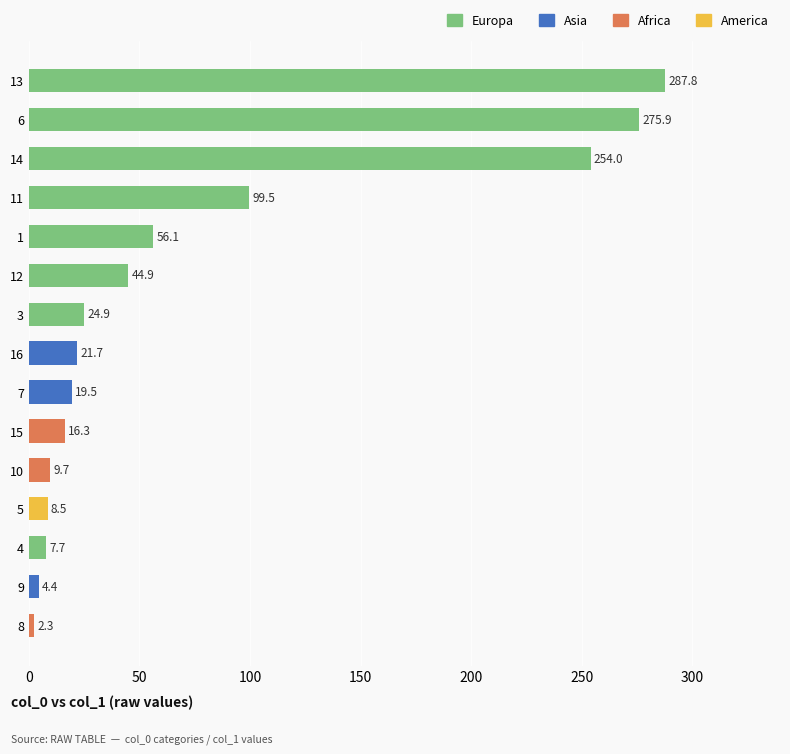

True or false: the data shows 16.3 at 15.

True